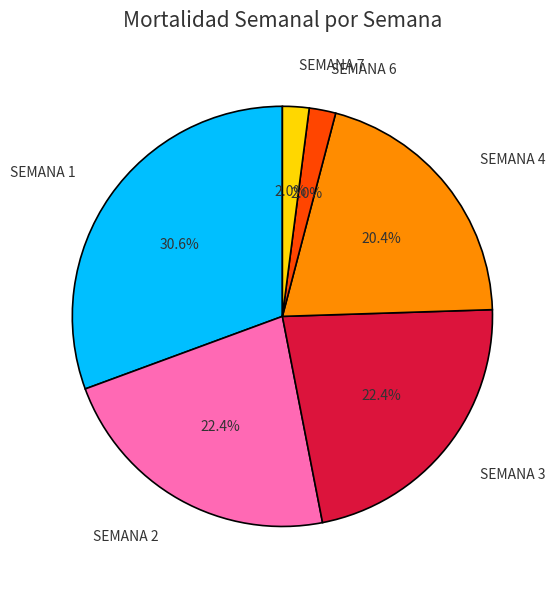

Which category has the biggest portion of the pie?

SEMANA 1